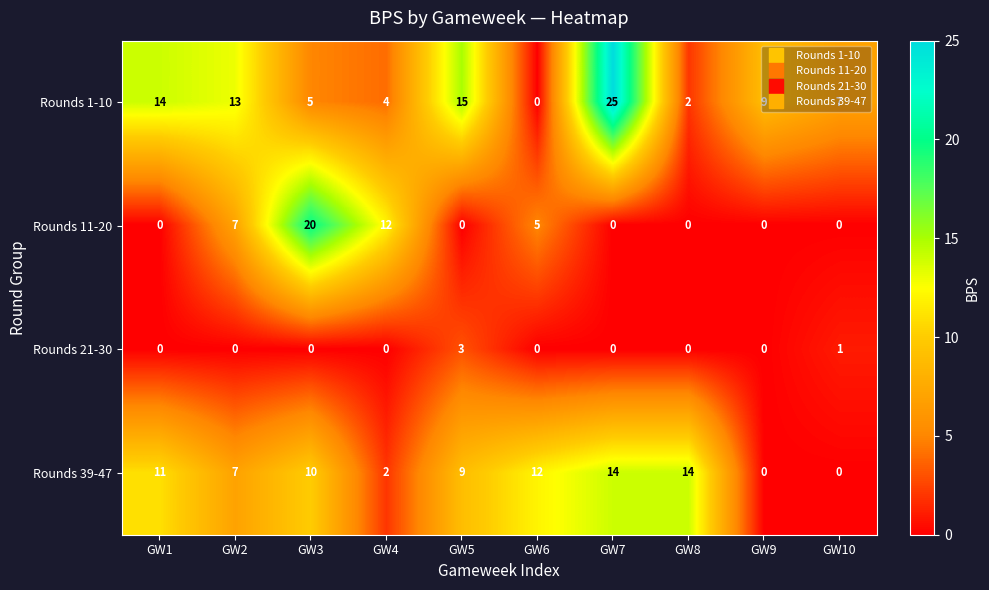

List the series in order of their overall mean, highest first.

Rounds 1-10, Rounds 39-47, Rounds 11-20, Rounds 21-30